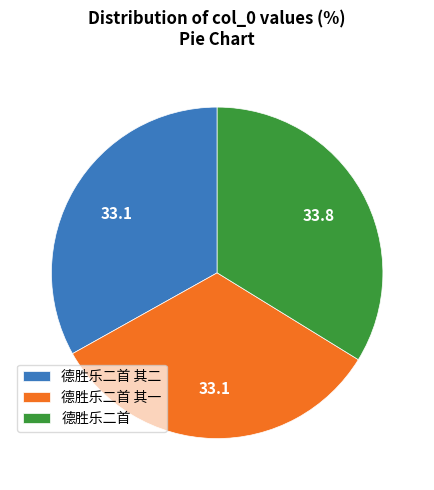

Is there a majority slice in this chart?

No